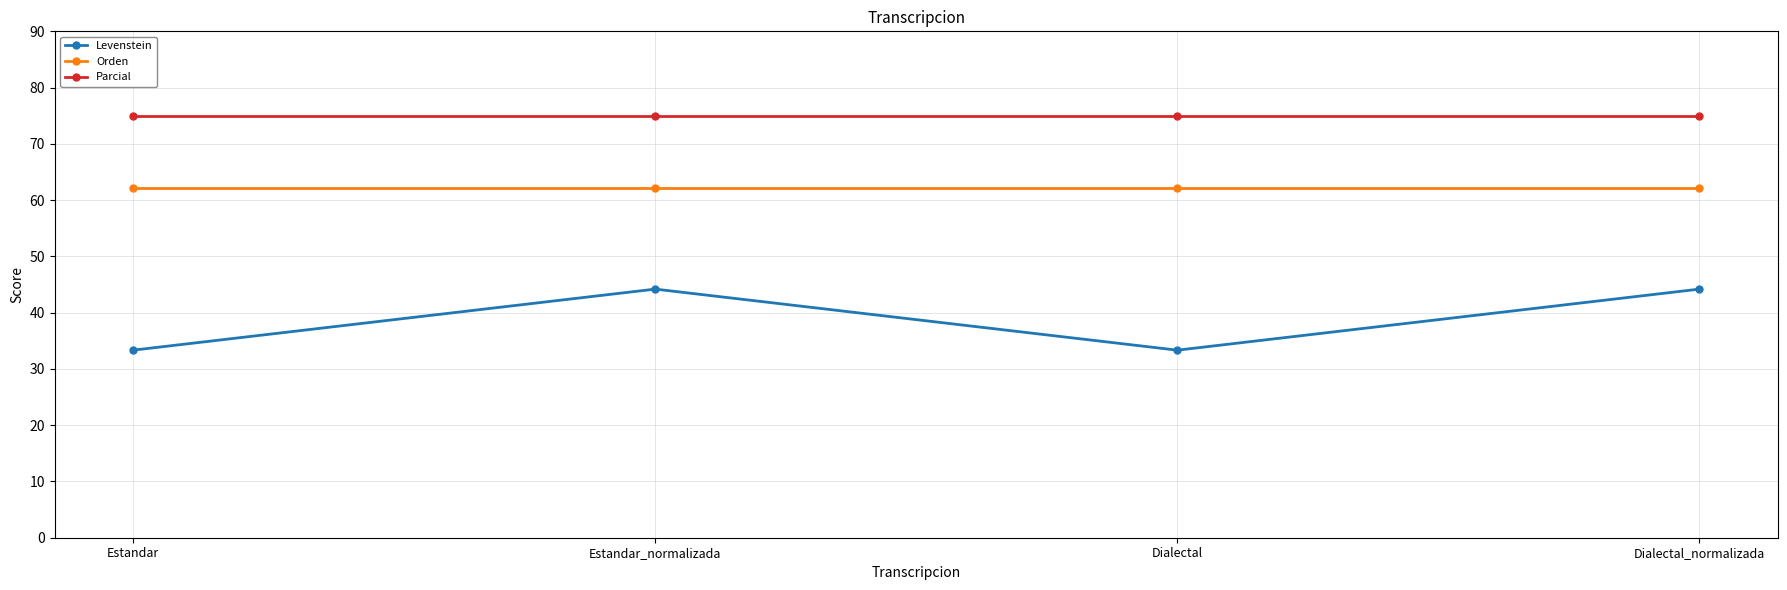

The Parcial series shows 75.0 at Estandar_normalizada. True or false?

True